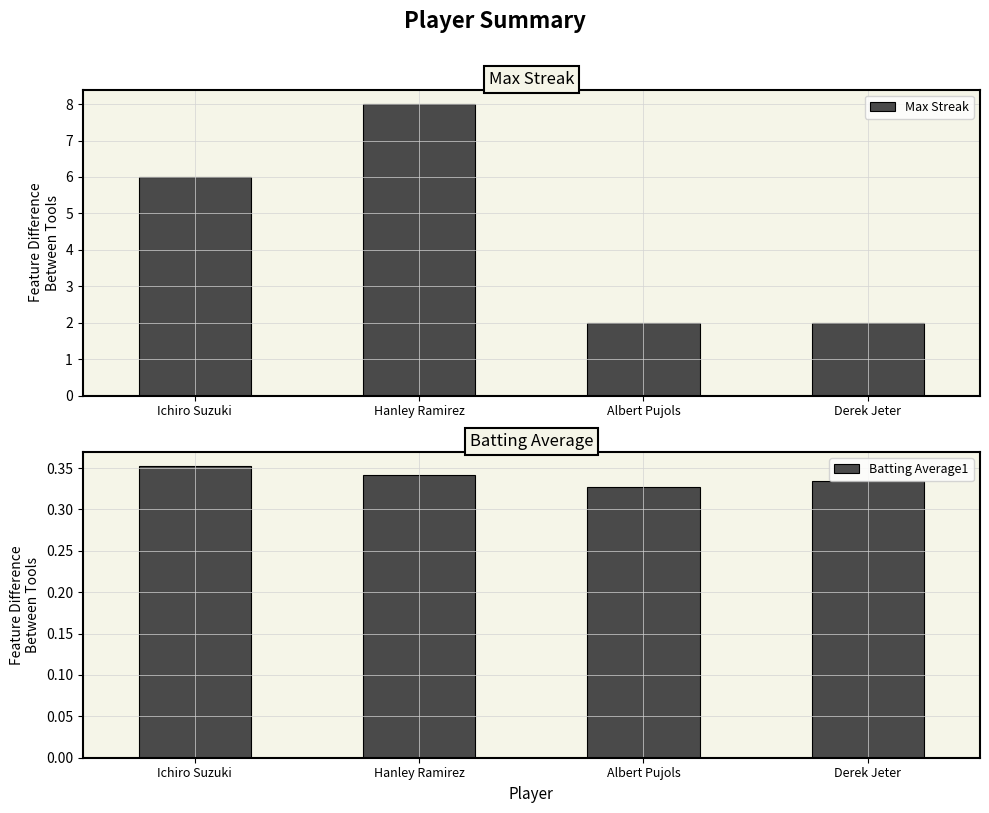

What is the total value across all series at Hanley Ramirez?

8.3